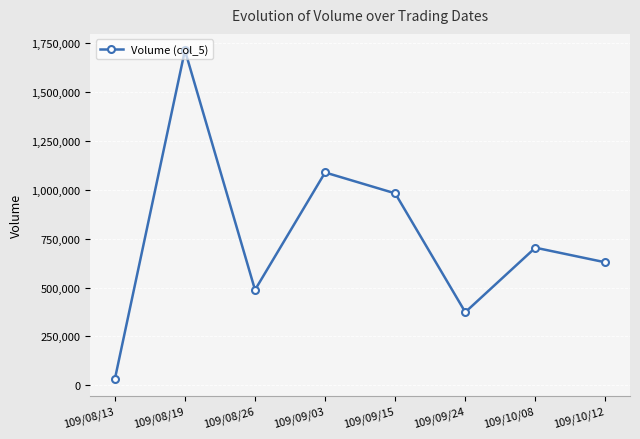

True or false: there are more than 2 points higher than both neighbors.

True